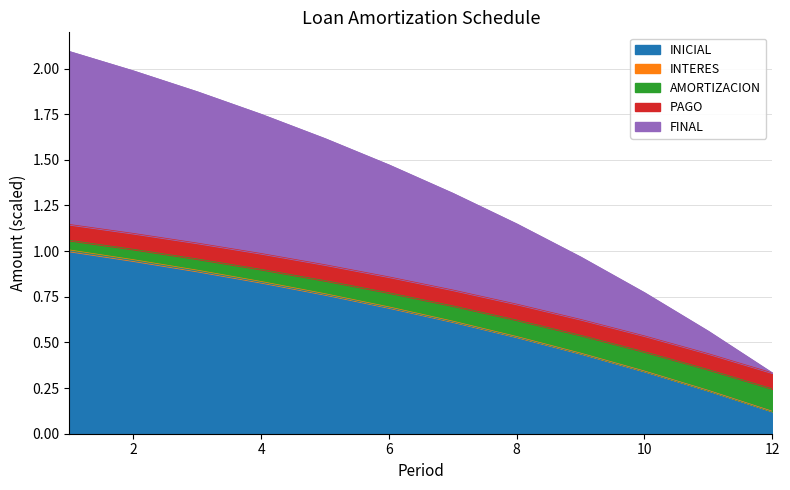

How many categories are shown in the chart?

12